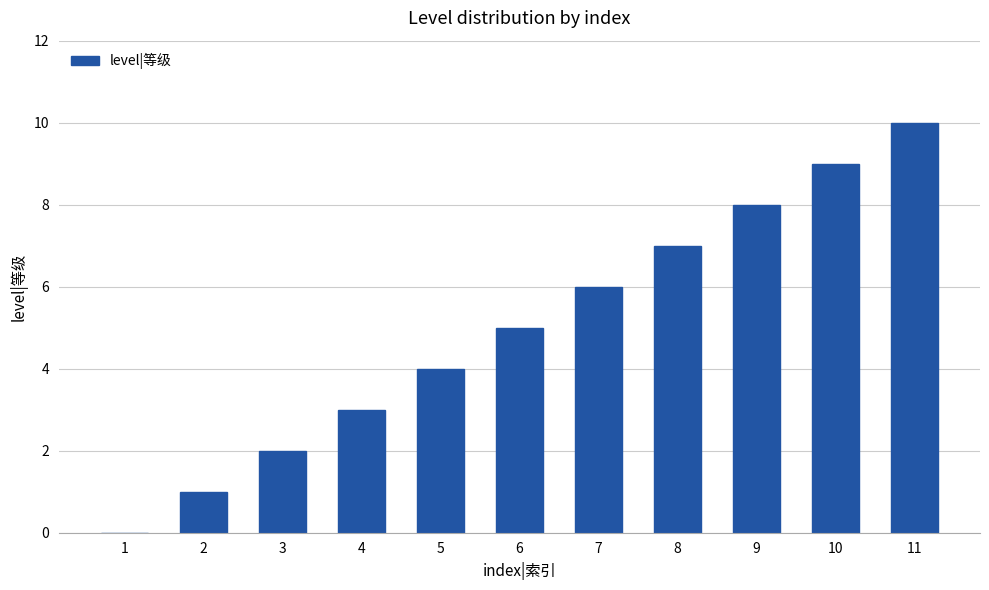

What is the sum of all values?

55